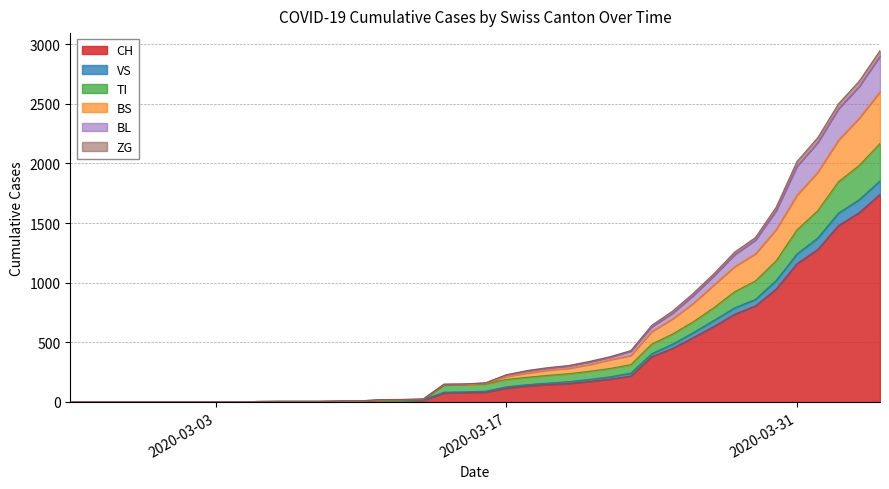

What are all the series names shown in the legend?

CH, VS, TI, BS, BL, ZG